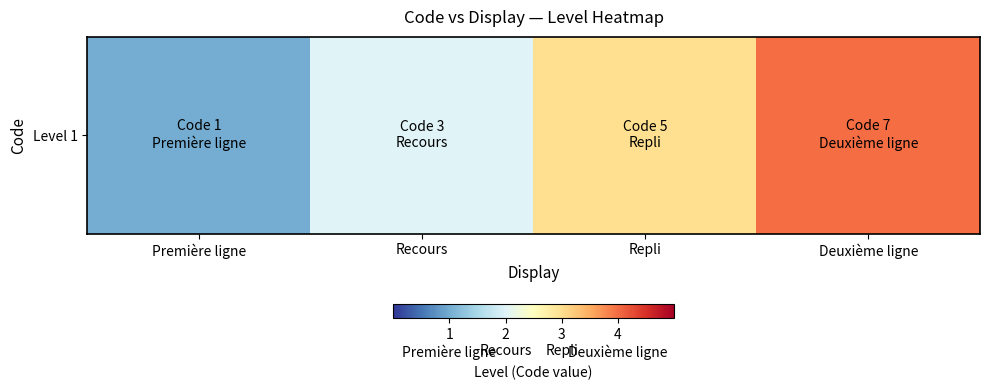

At which label does the data first exceed 3?

Deuxième ligne